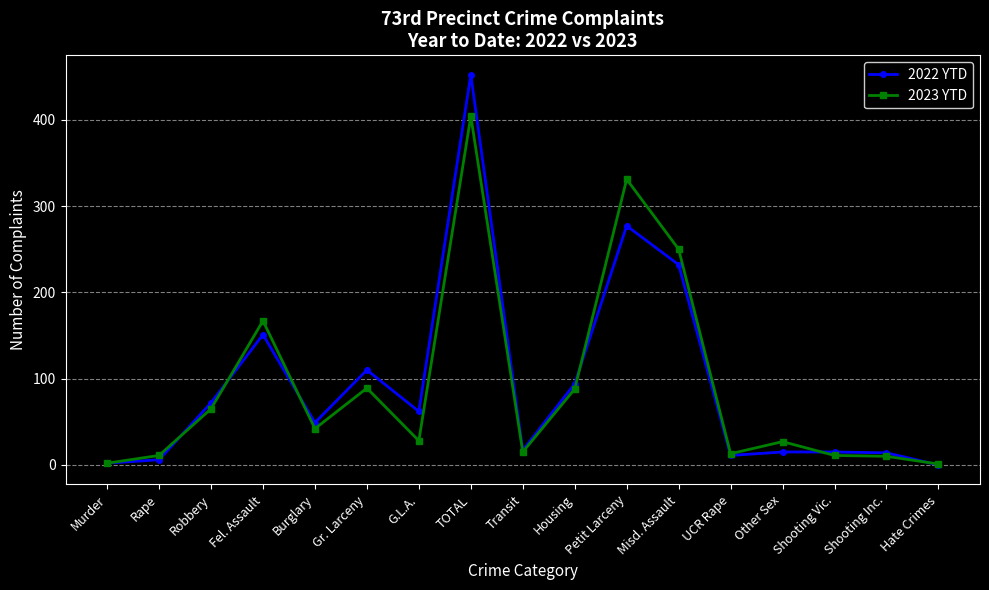

In 2022 YTD, how many points are lower than both neighbors (excluding endpoints)?

4